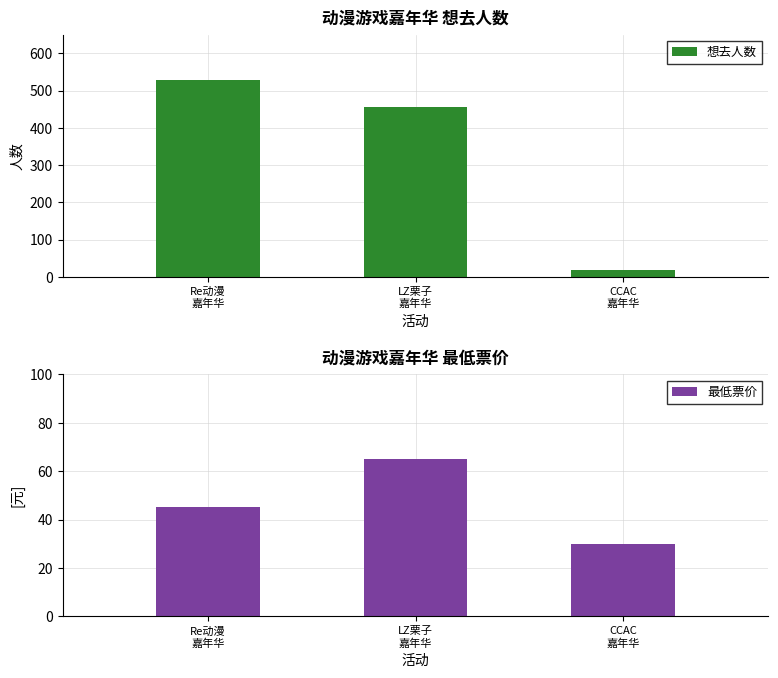

What is the difference between the highest and lowest values at Re动漫
嘉年华?

484.0